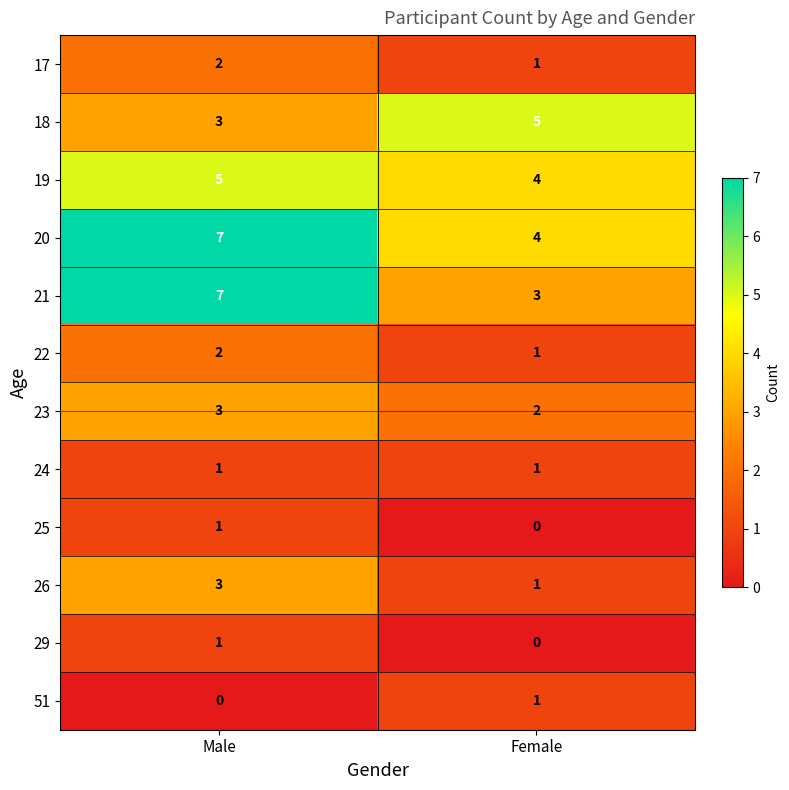

What value does the 20 series have at Female?

4